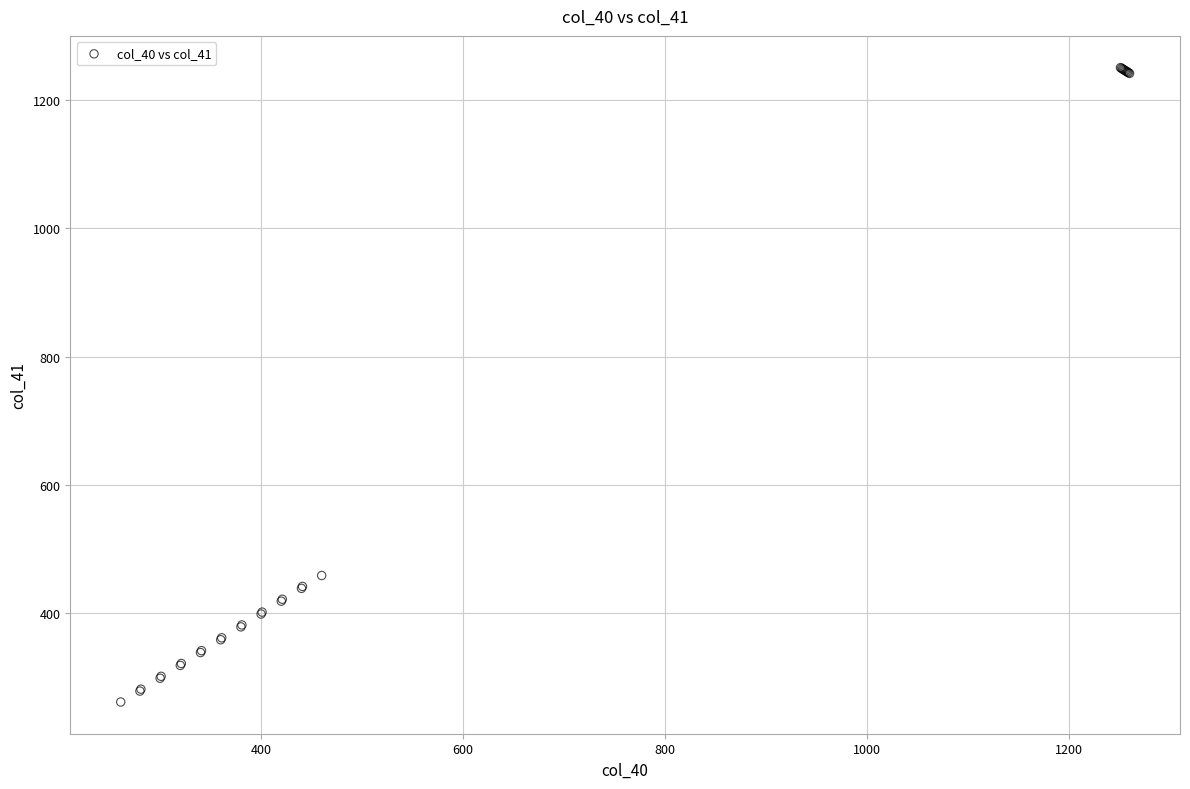

What Y value in the scatter plot is closest to 756?

459.0